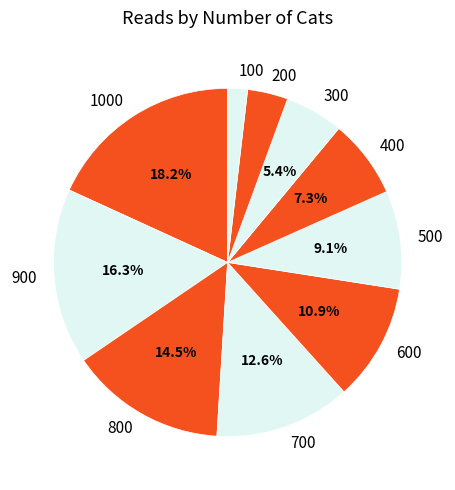

Rank the categories by value from lowest to highest.

100, 200, 300, 400, 500, 600, 700, 800, 900, 1000